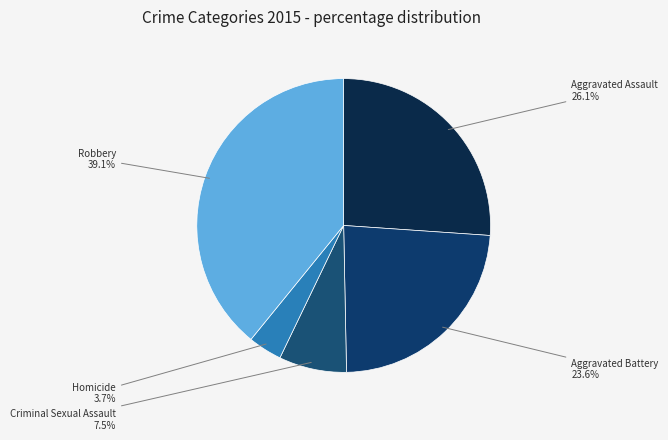

To the nearest percent, what is the difference between the largest and smallest slice percentages?

35%